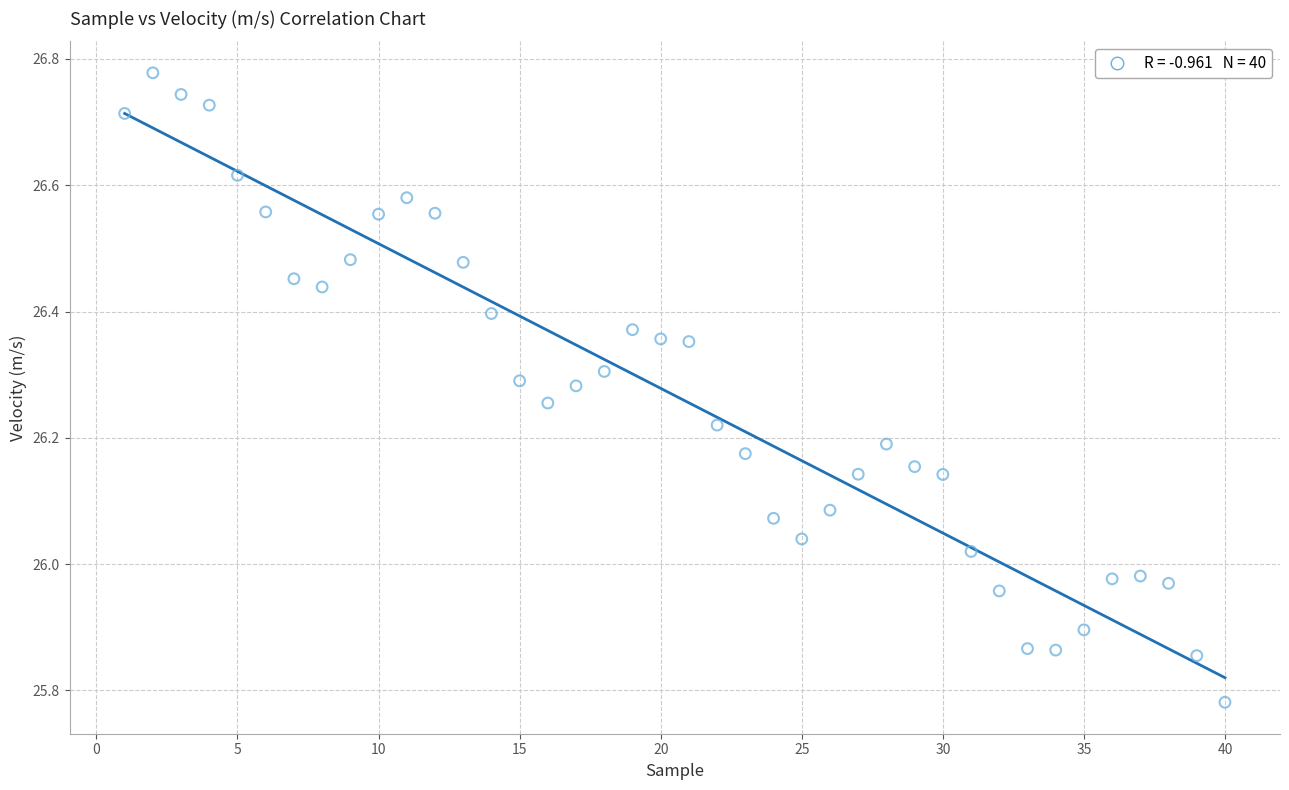

What is the range of X values (max minus min)?

39.0